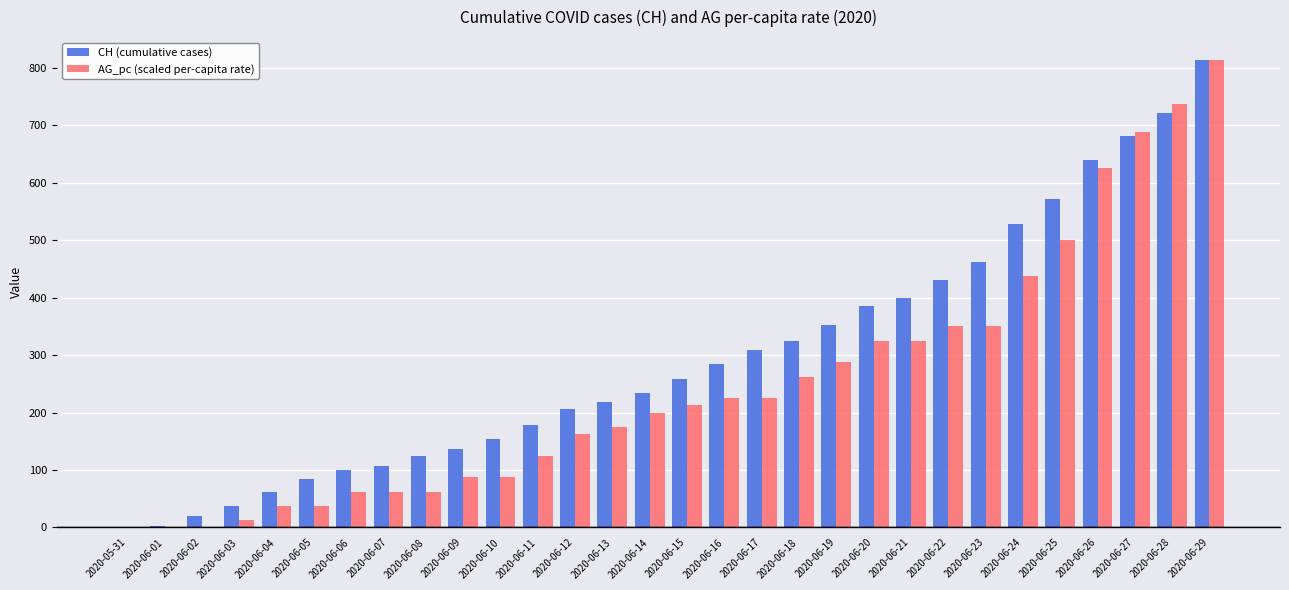

The AG_pc (scaled per-capita rate) series shows 1081.6 at 2020-06-29. True or false?

False